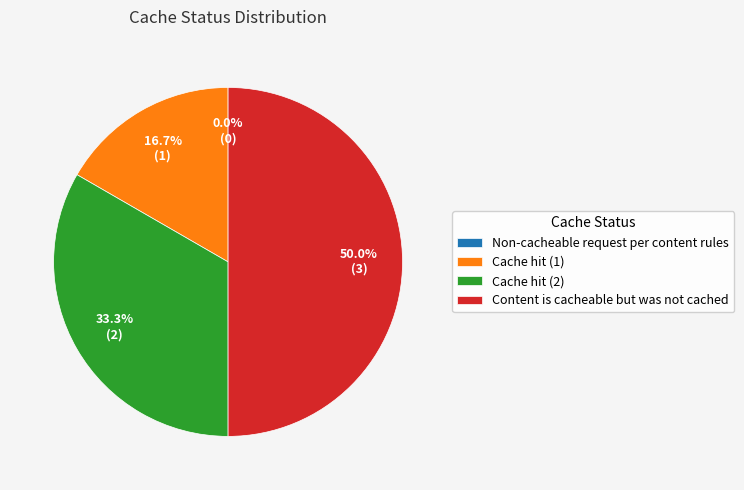

Between Cache hit (2) and Cache hit (1), which is larger?

Cache hit (2)